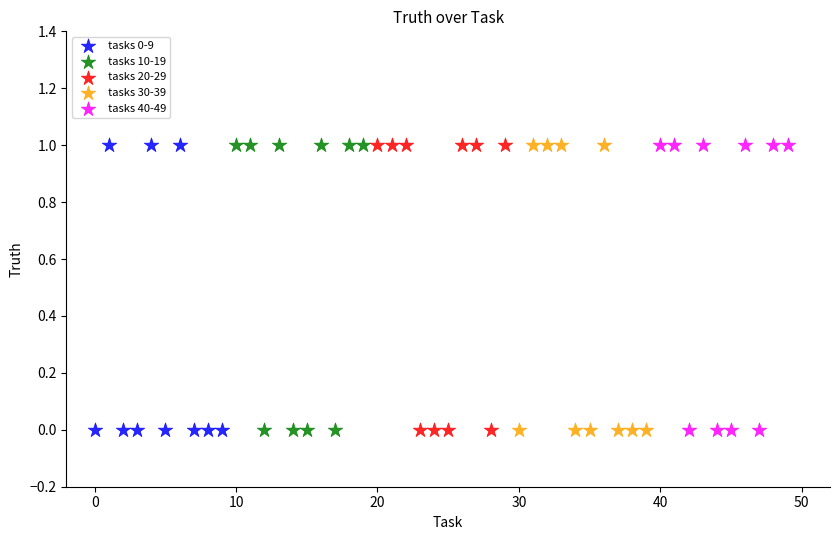

What are all the series names shown in the legend?

tasks 0-9, tasks 10-19, tasks 20-29, tasks 30-39, tasks 40-49